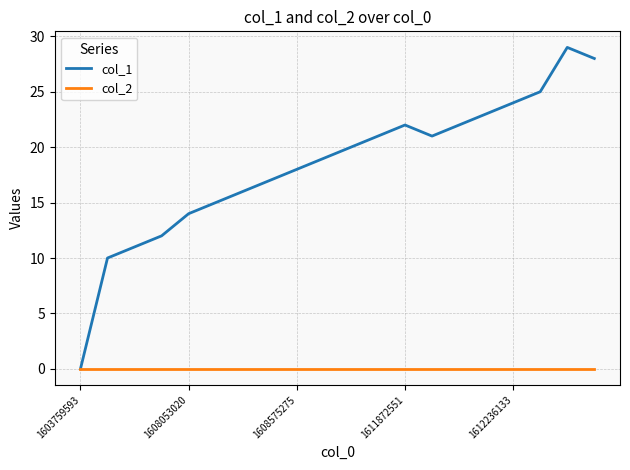

Rank the series by their average value, from highest to lowest.

col_1, col_2